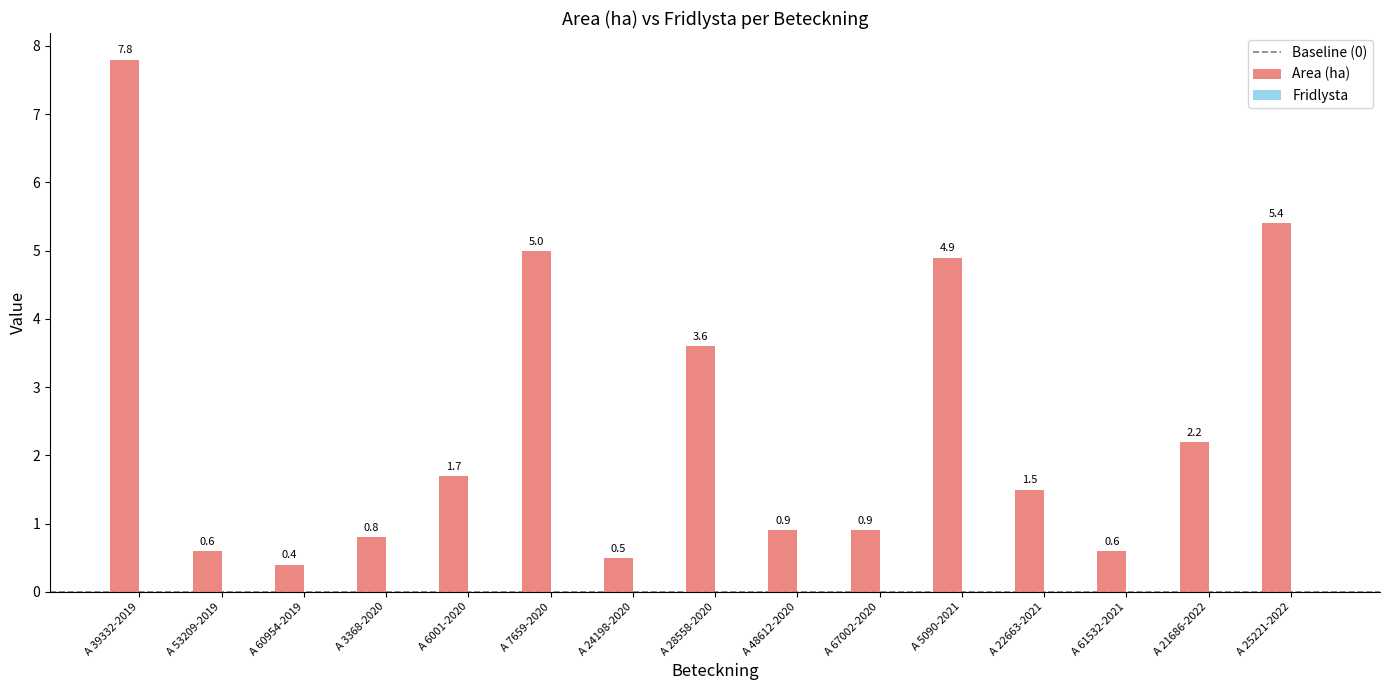

What is the ratio of the value at A 7659-2020 to the value at A 21686-2022?

2.3